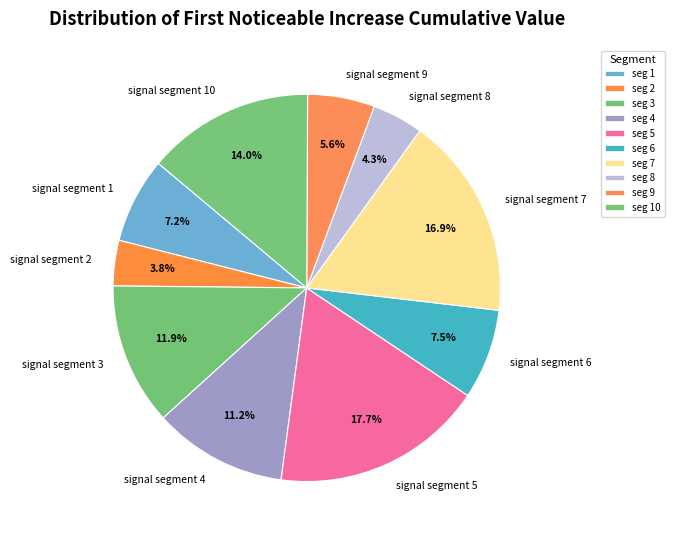

Is it true that signal segment 7 is 9% of the pie?

False